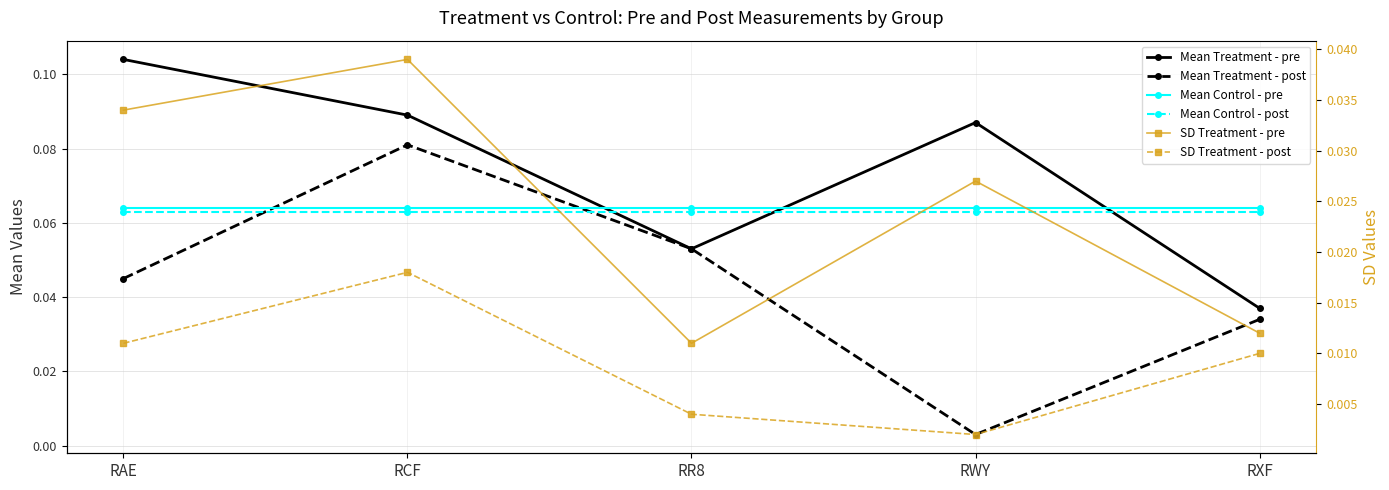

At which category is the sum across all series the highest?

RCF